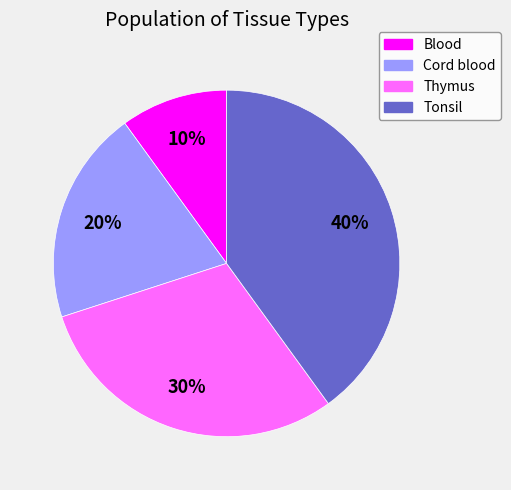

What is the ratio of the value at Tonsil to the value at Blood?

4.0